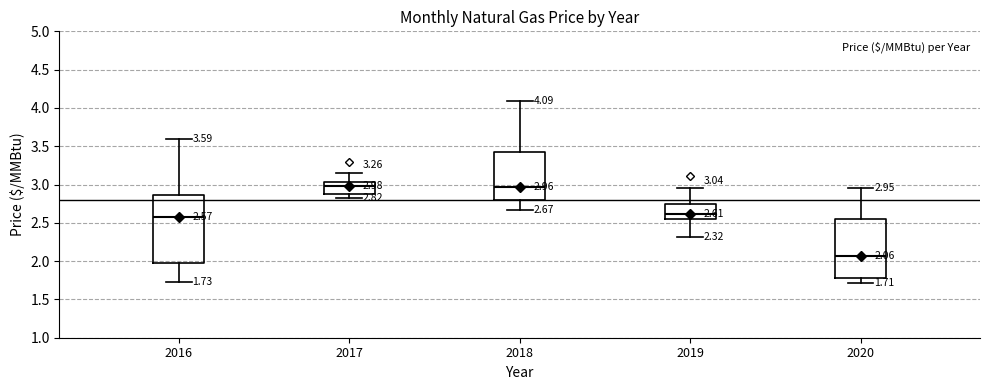

Comparing the boxes themselves (not the whiskers), which one is the tallest?

2016